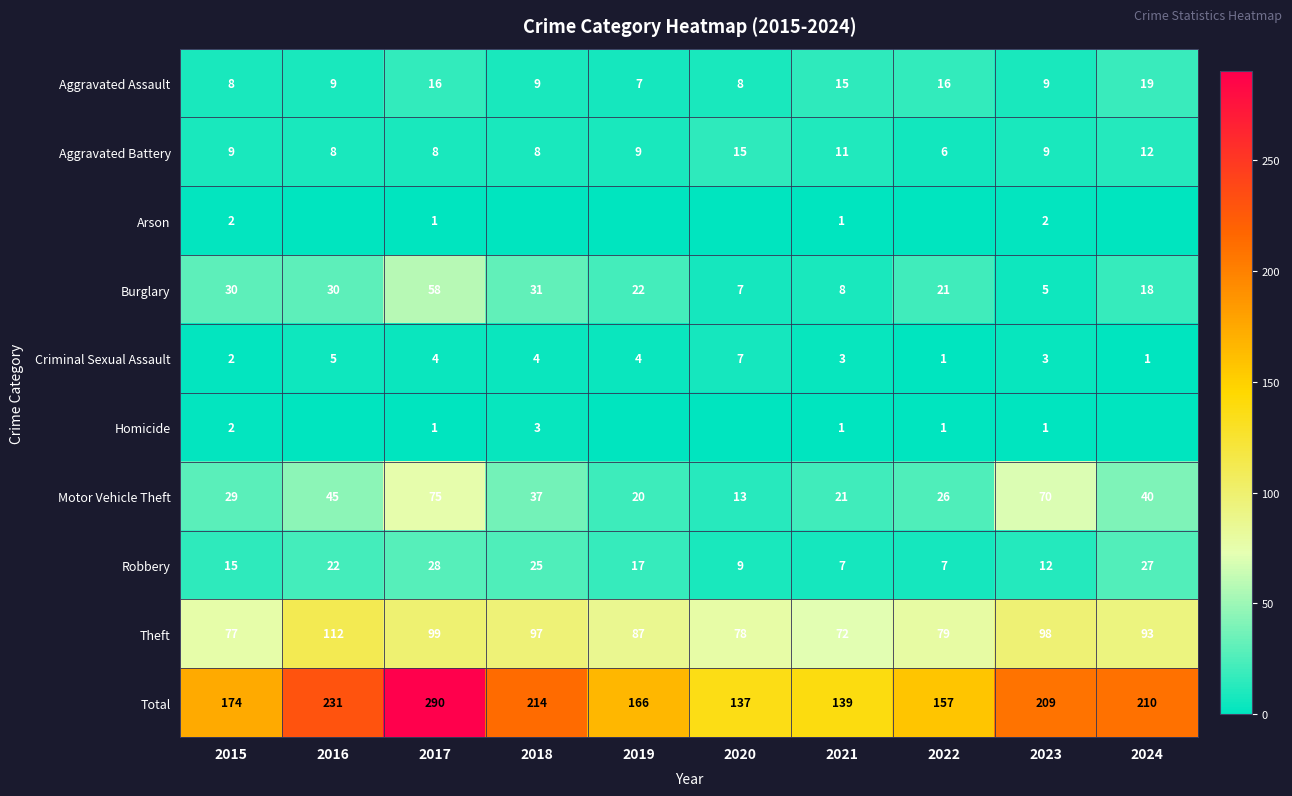

The Criminal Sexual Assault series shows 3 at 2023. True or false?

True